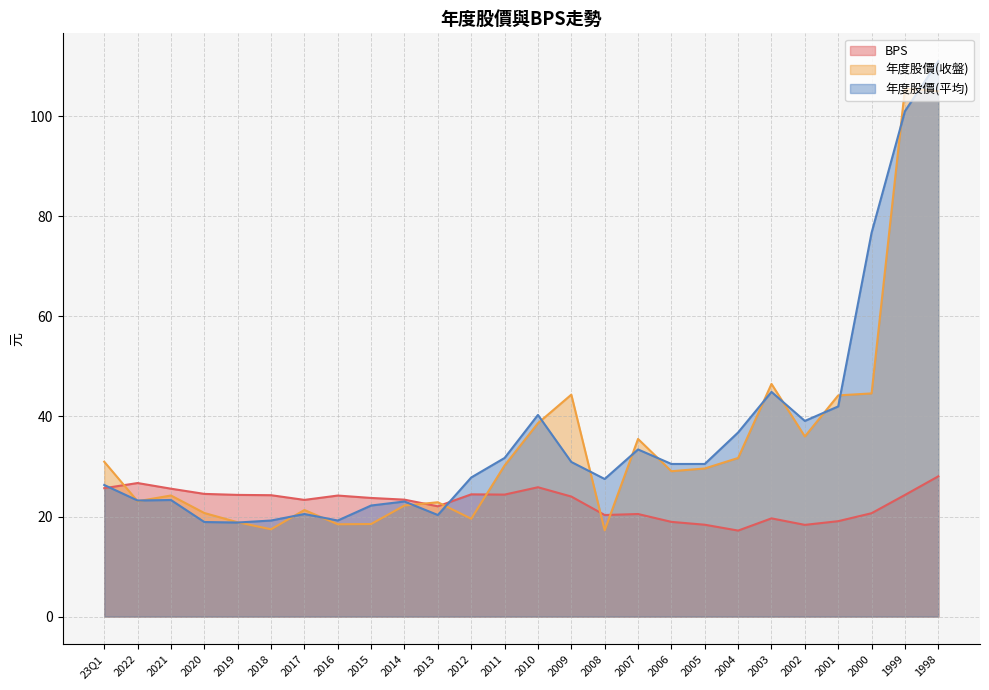

List the labels in order of 年度股價(平均) value, largest first.

1998, 1999, 2000, 2003, 2001, 2010, 2002, 2004, 2007, 2011, 2009, 2006, 2005, 2012, 2008, 23Q1, 2021, 2022, 2014, 2015, 2017, 2013, 2018, 2016, 2020, 2019